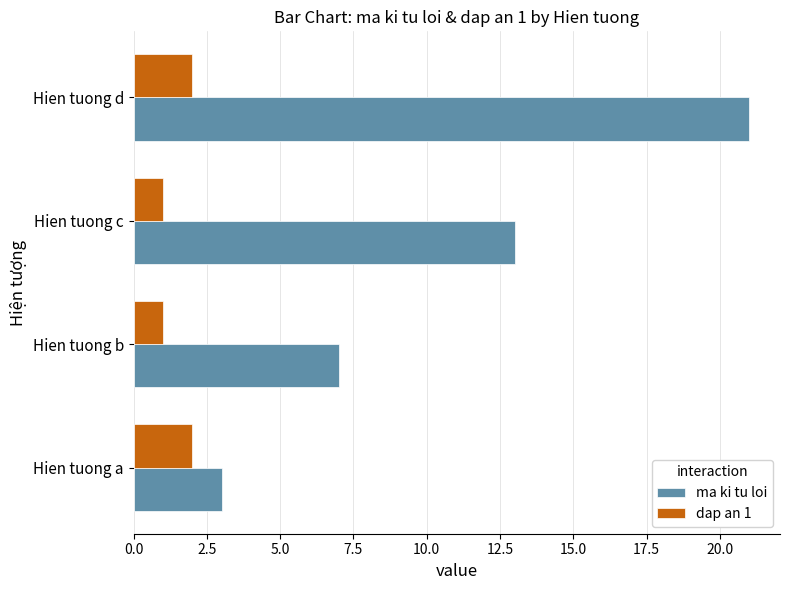

List the series in order of their overall mean, highest first.

ma ki tu loi, dap an 1